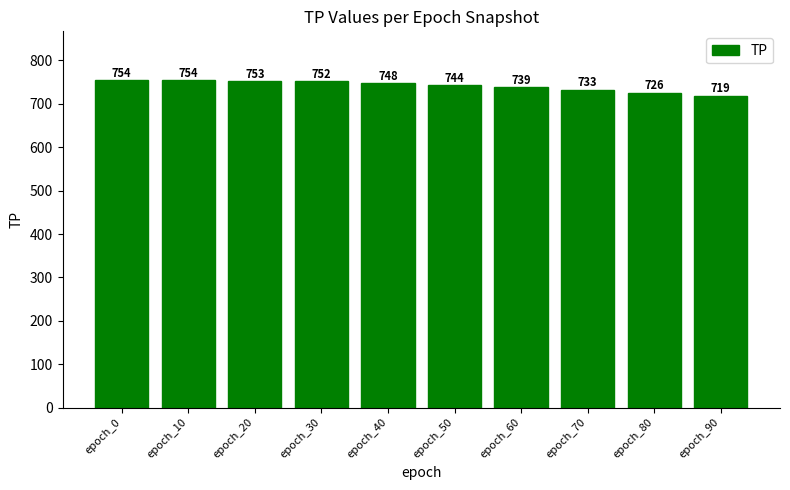

True or false: the data shows 404 at epoch_60.

False